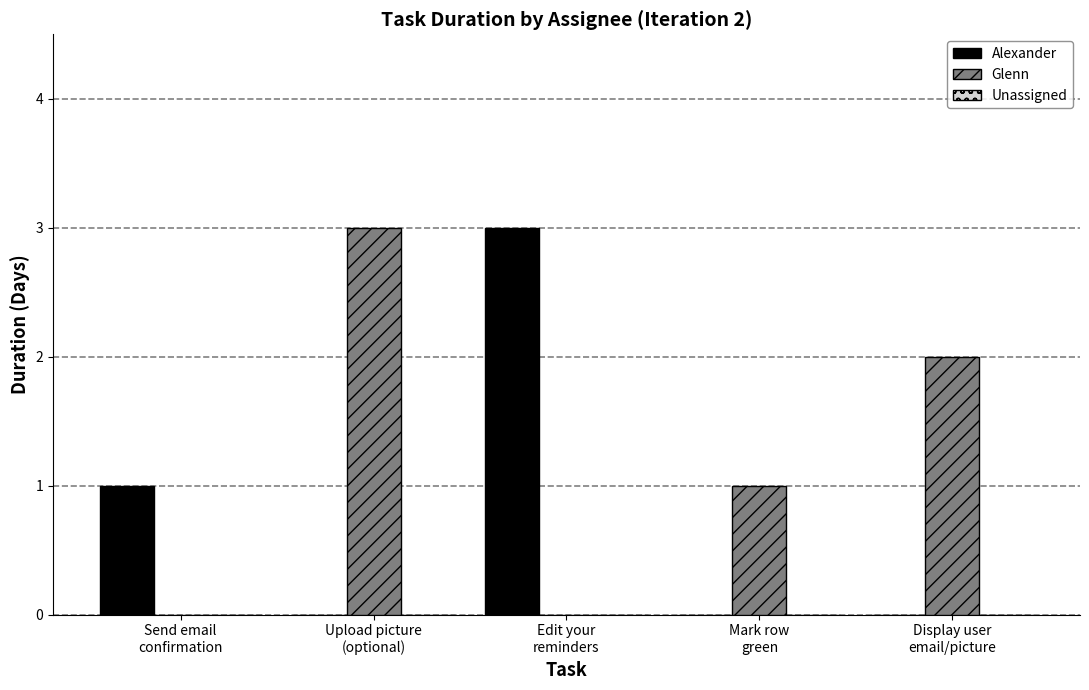

Which series has the largest total across all categories?

Glenn